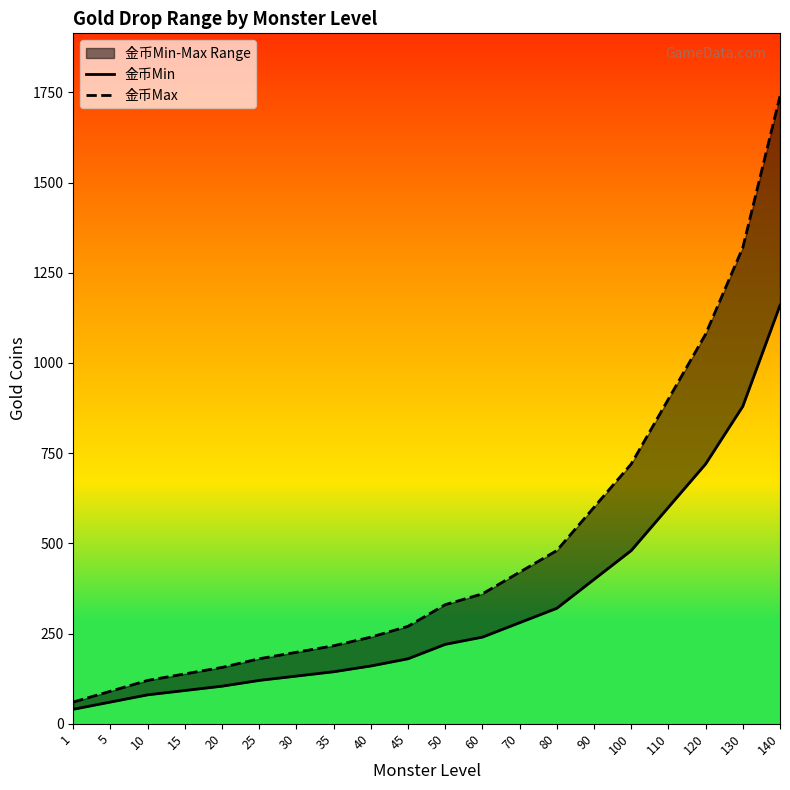

List the series in order of their overall mean, lowest first.

金币Min, 金币Max